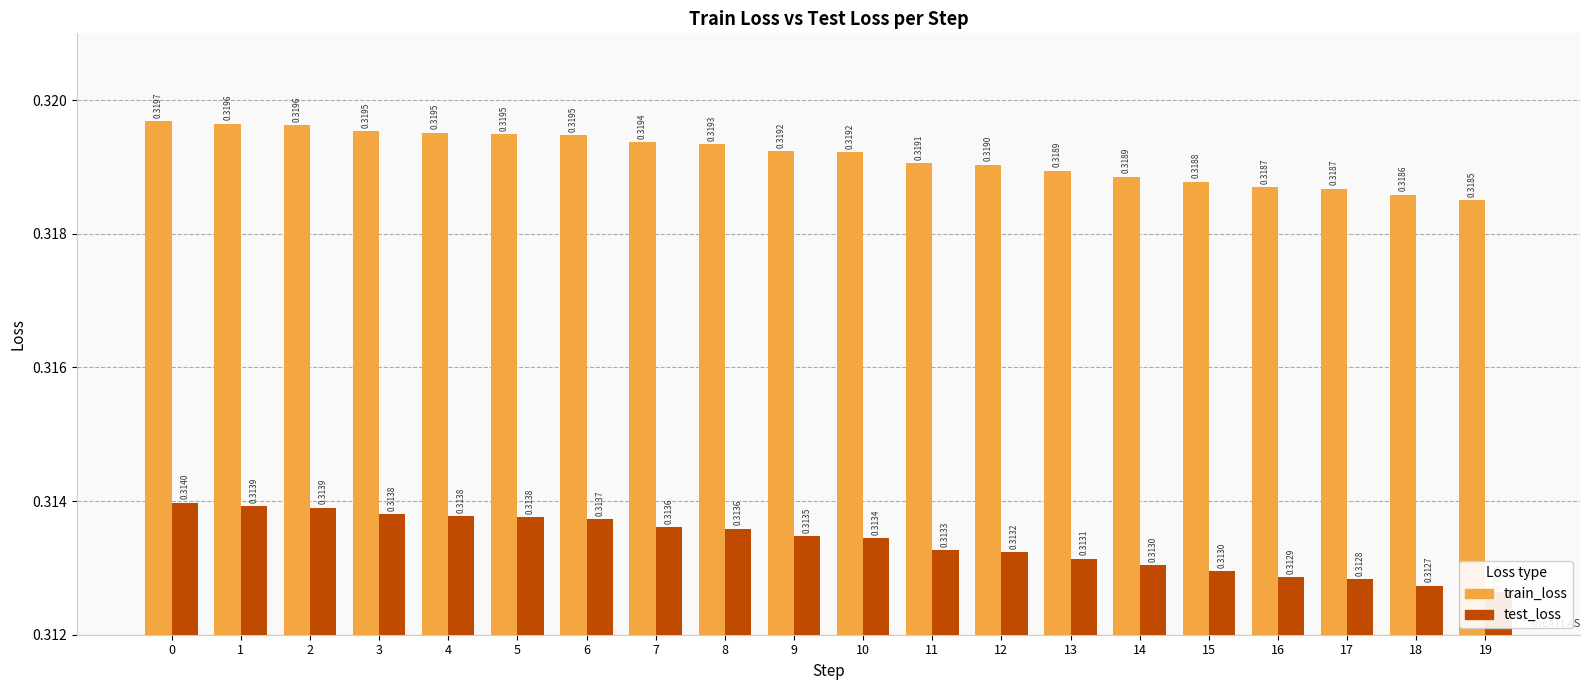

List the series in order of their peak value, highest first.

train_loss, test_loss